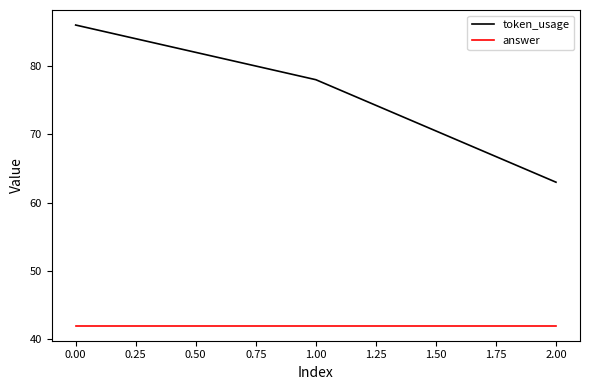

Is this an area chart (filled region under the line)?

No